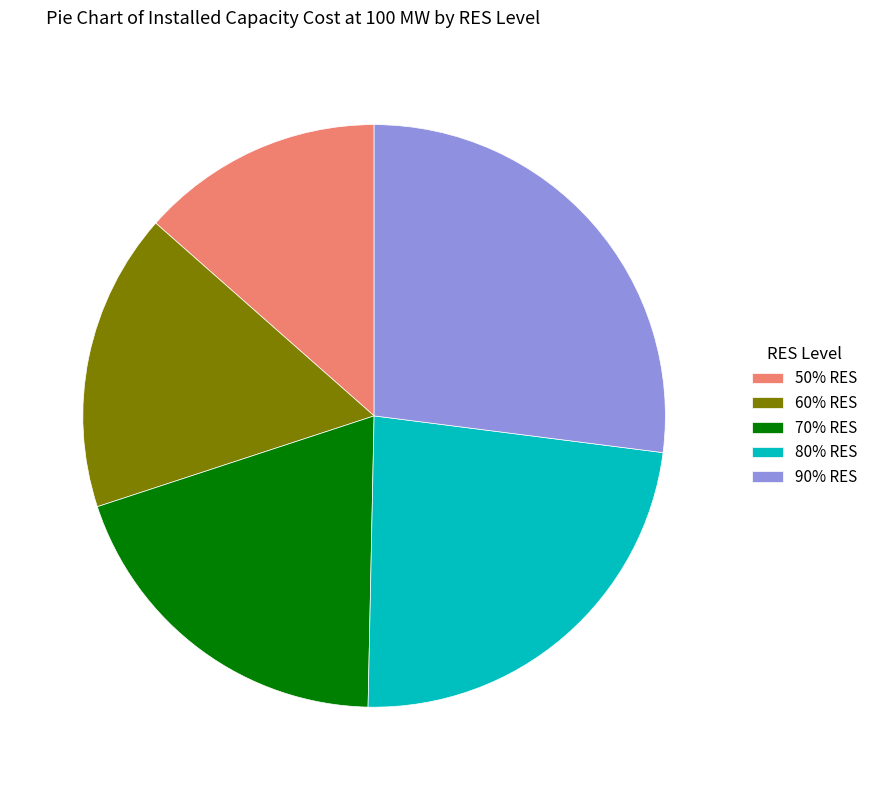

True or false: 50% RES accounts for 6% of the total.

False